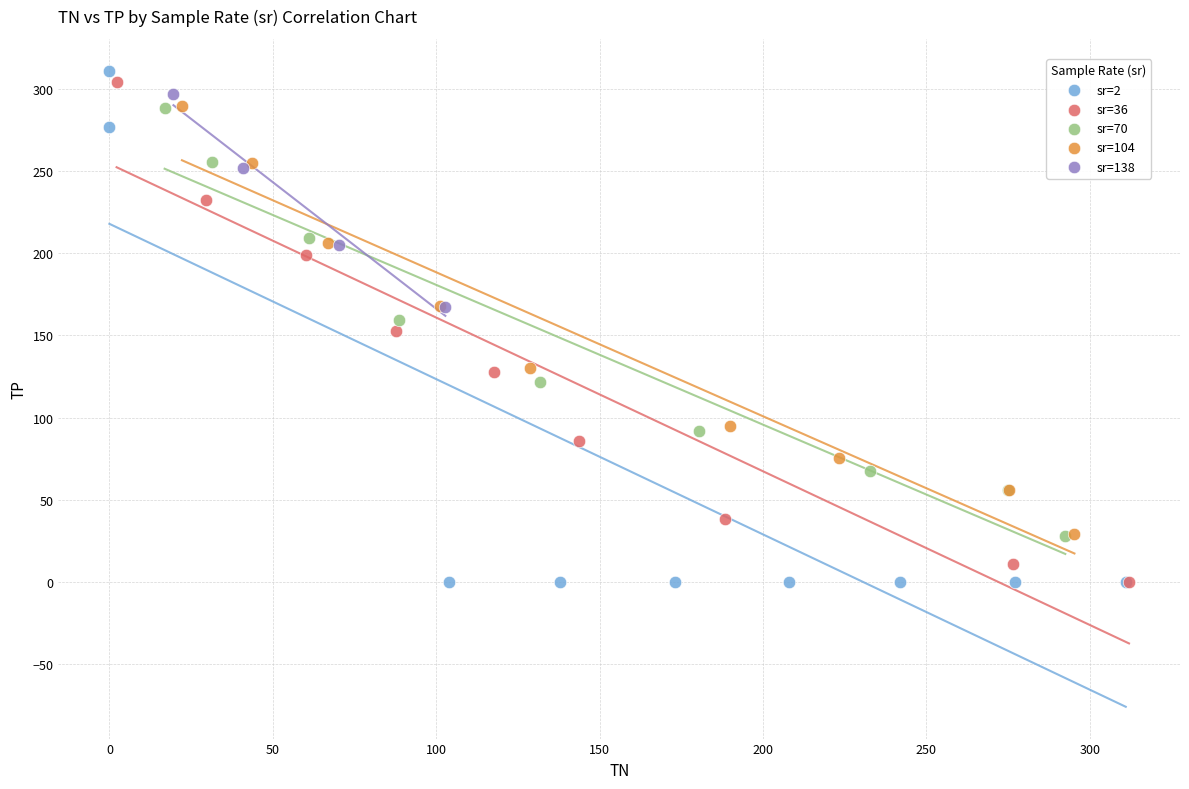

Which series has the largest Y range (max minus min)?

sr=2